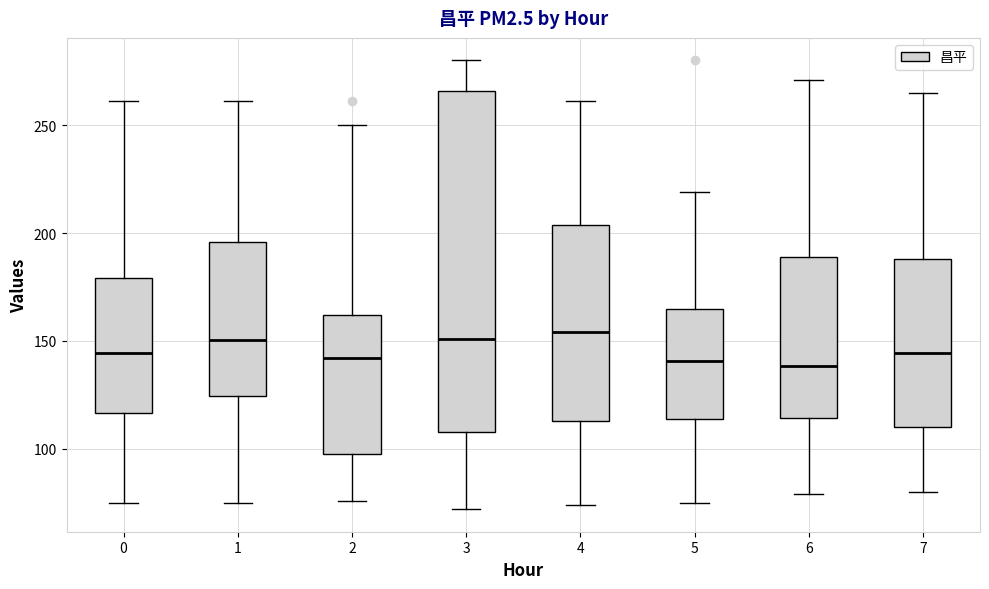

Reading left to right, transcribe this box plot: for each box, give where its median line is, the range the box spans, and where its two whiskers end, as read against the y-axis. The values are not printed on the chart, so give them approximately, as read against the axis.

0: median 145, box 115 to 180, whiskers 75 to 260
1: median 150, box 125 to 195, whiskers 75 to 260
2: median 140, box 100 to 160, whiskers 75 to 250
3: median 150, box 110 to 265, whiskers 70 to 280
4: median 155, box 115 to 205, whiskers 75 to 260
5: median 140, box 115 to 165, whiskers 75 to 220
6: median 140, box 115 to 190, whiskers 80 to 270
7: median 145, box 110 to 190, whiskers 80 to 265